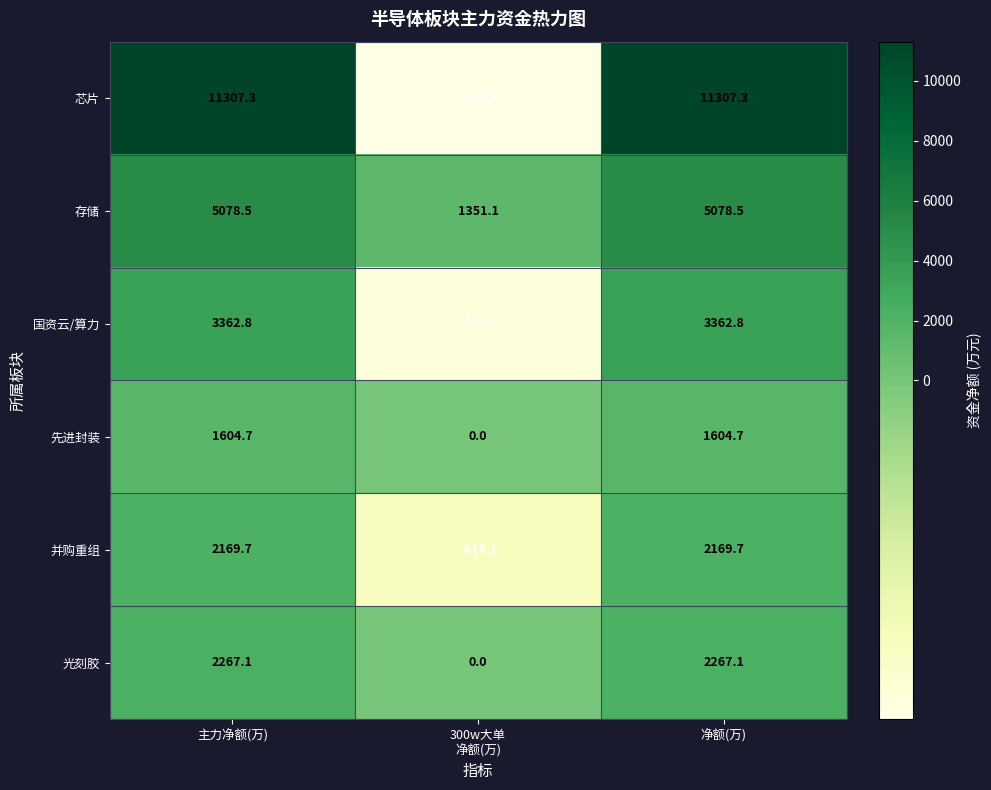

The value of 国资云/算力 at 净额(万) is 867.4. True or false?

False